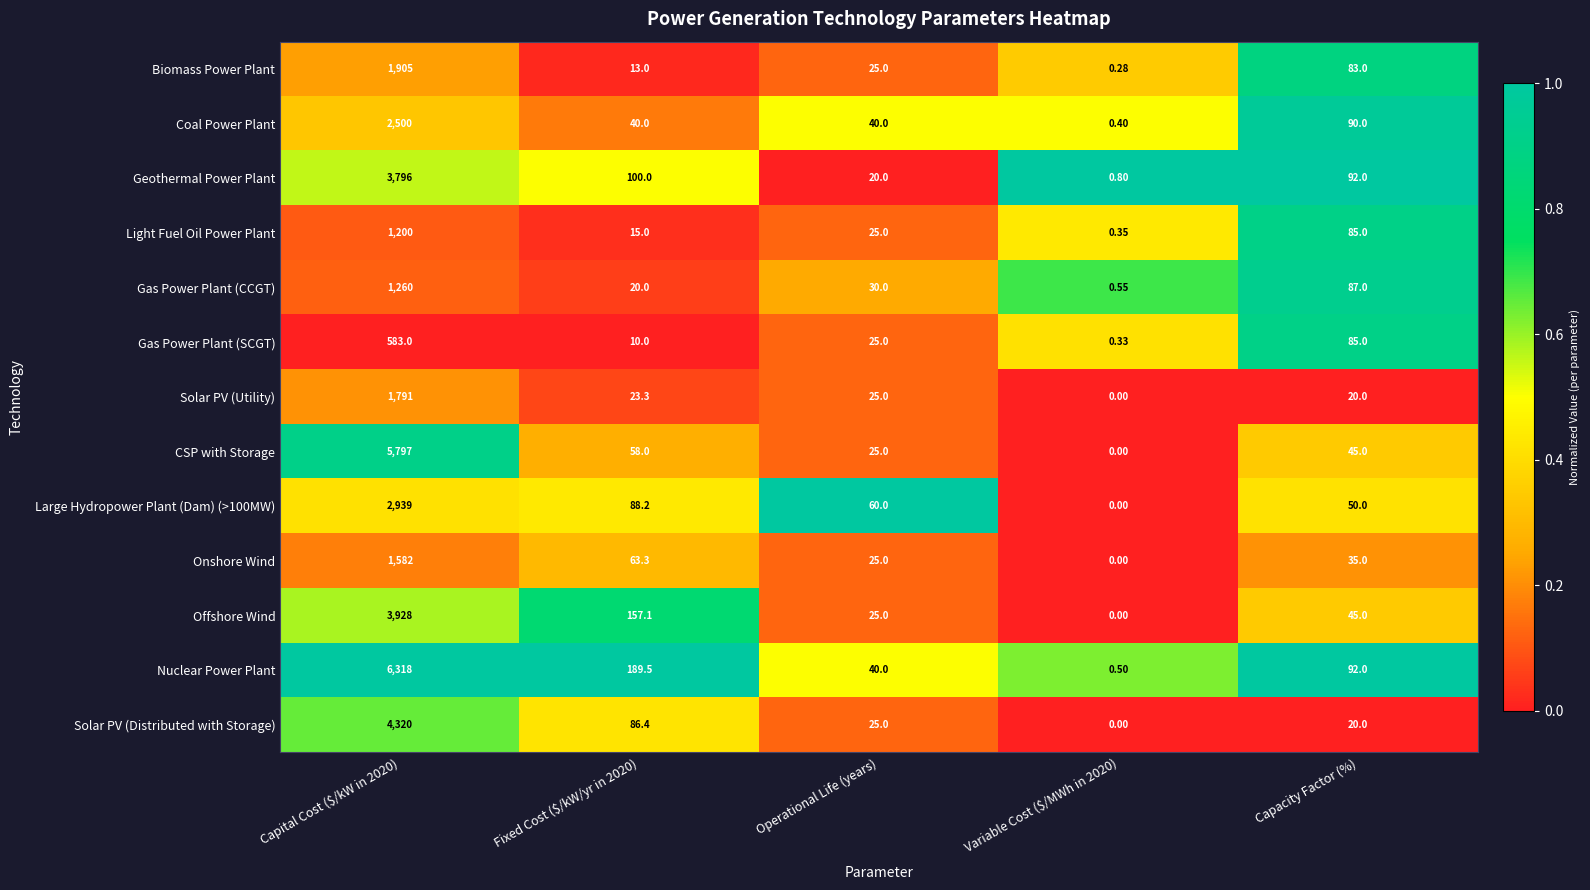

Which series has the largest range (max minus min)?

Nuclear Power Plant